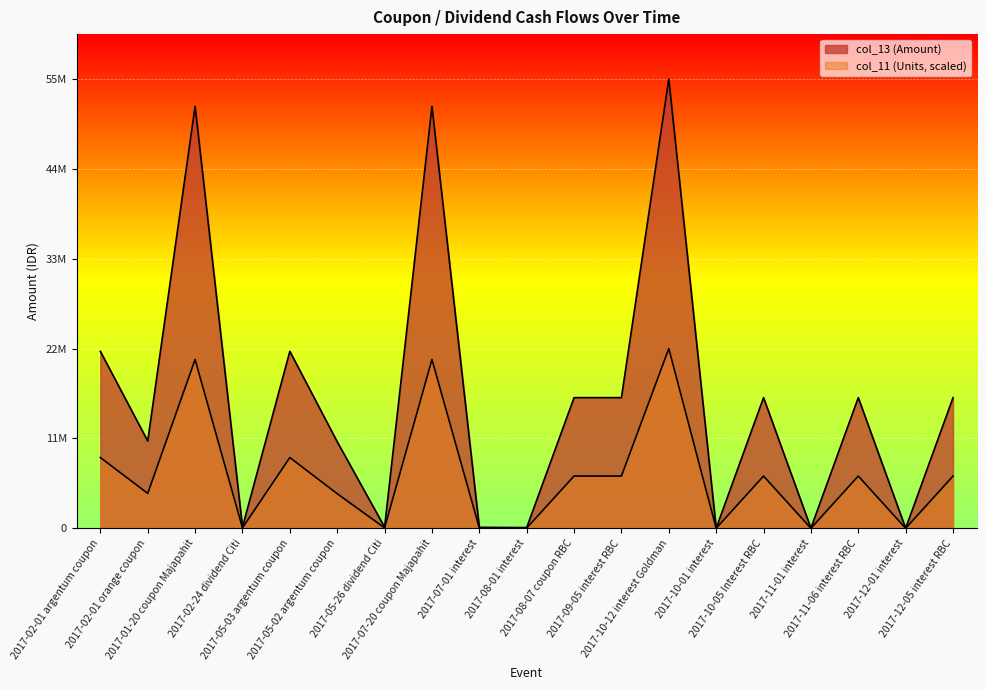

Does the chart display data point markers on the line(s)?

No